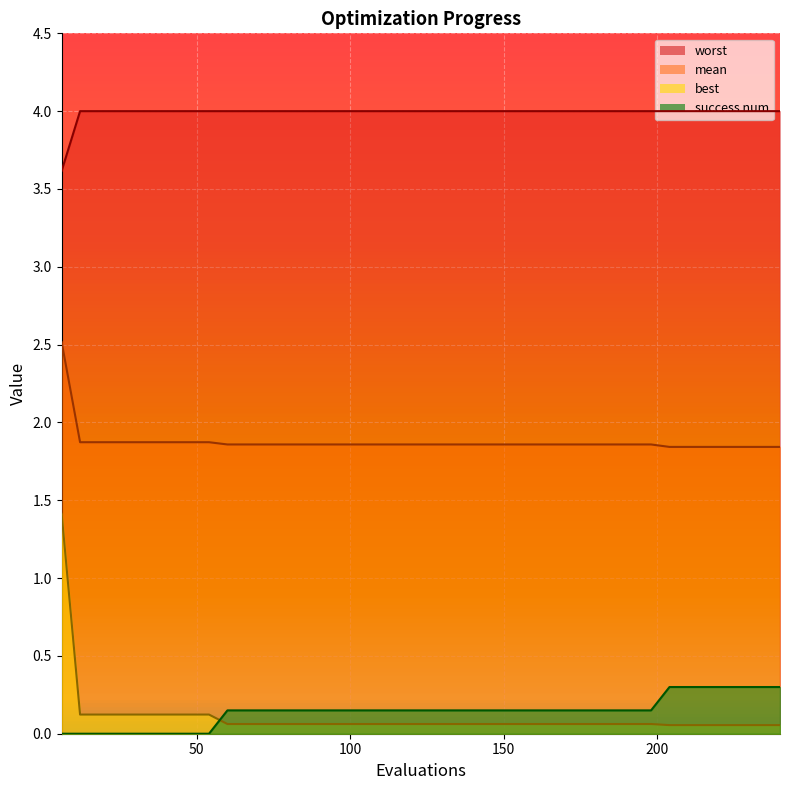

What is the difference between the second highest and minimum values in the best series?

0.1